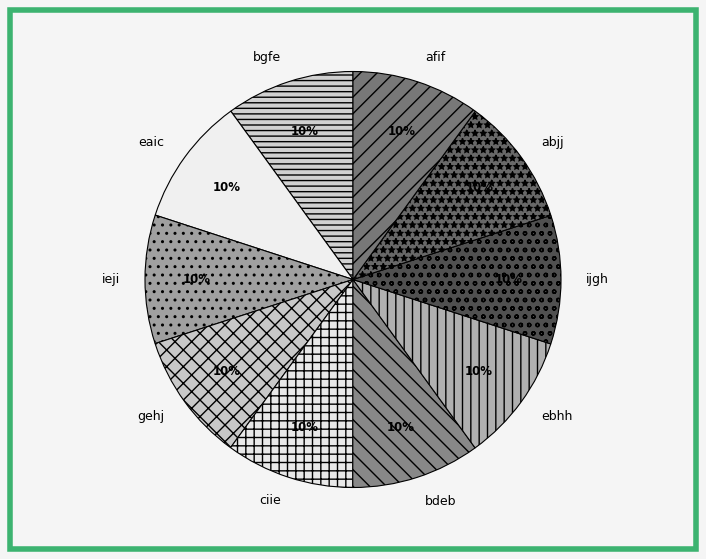

To the nearest percent, what is the average slice percentage?

10%